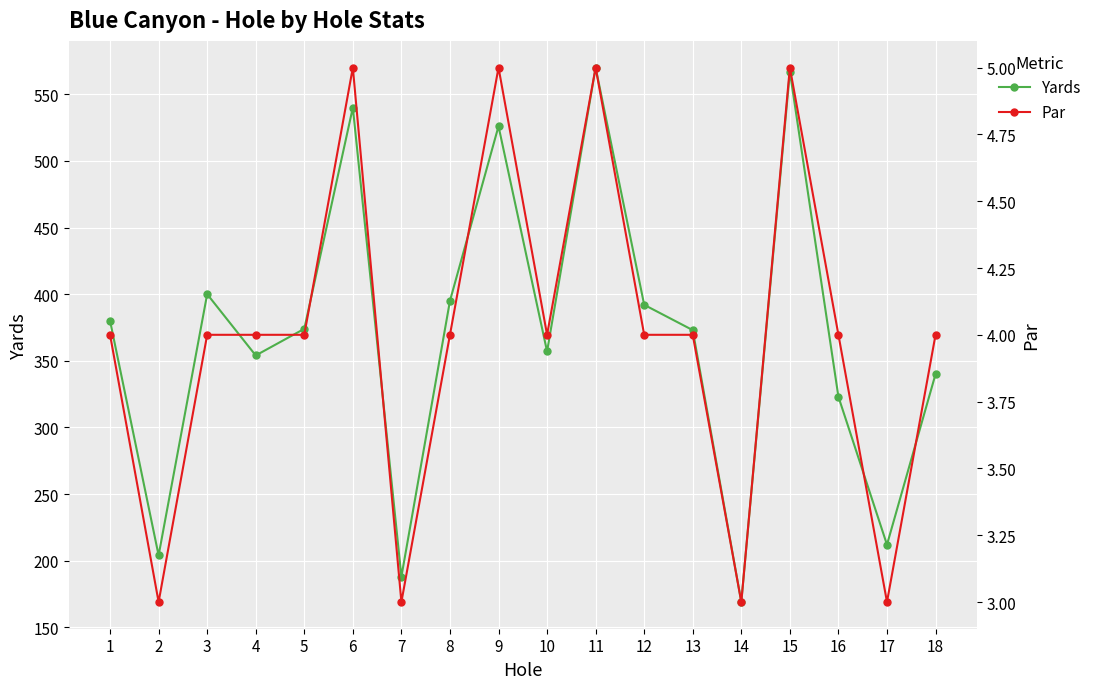

Which series changed the most between 7 and 18?

Yards